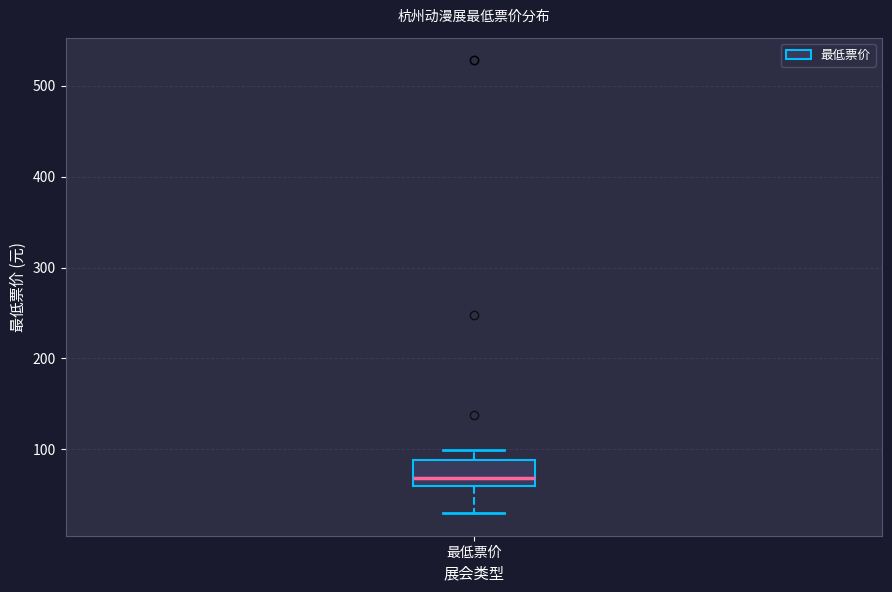

Transcribe this box plot: give where the median line is, the range the box spans, and where the two whiskers end, as read against the y-axis. The values are not printed on the chart, so give them approximately, as read against the axis.

median 70, box 60 to 90, whiskers 30 to 100